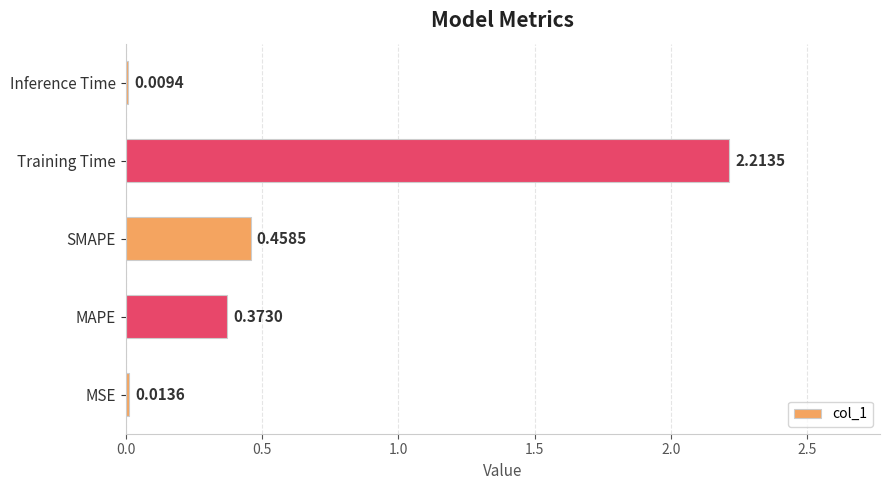

How many bars are there in total?

5